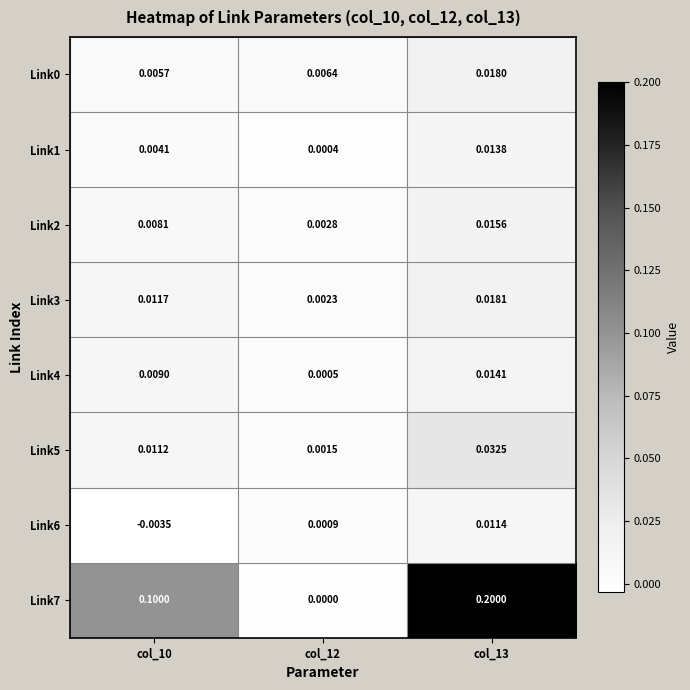

How many categories are shown in the chart?

3